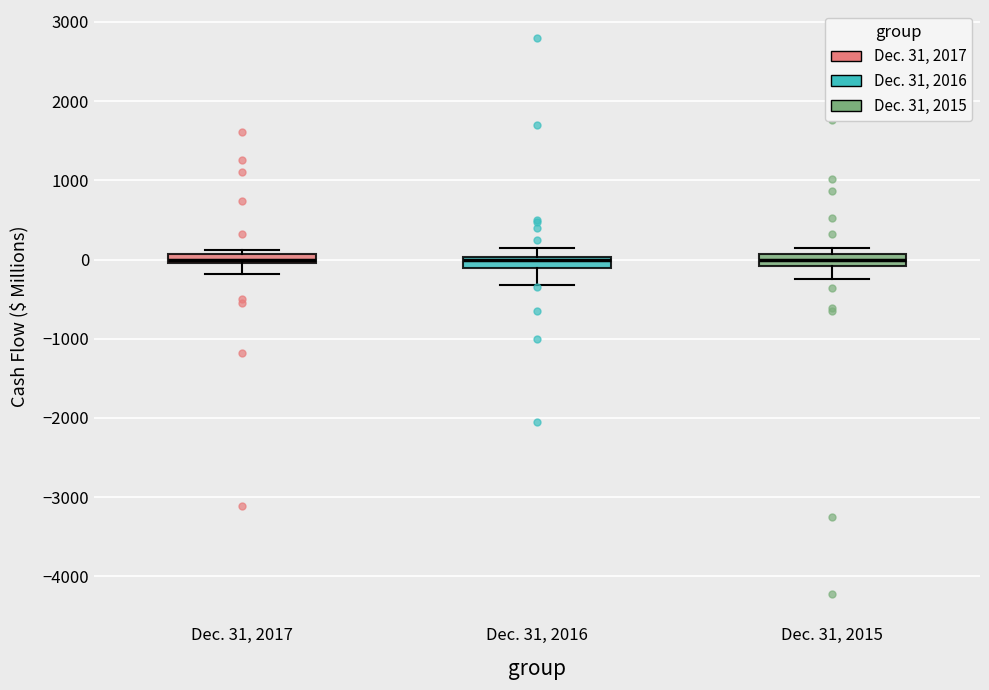

Where is the upper edge of the box for Dec. 31, 2015 on the y-axis? The values are not printed on the chart, so give them approximately, as read against the axis.

100